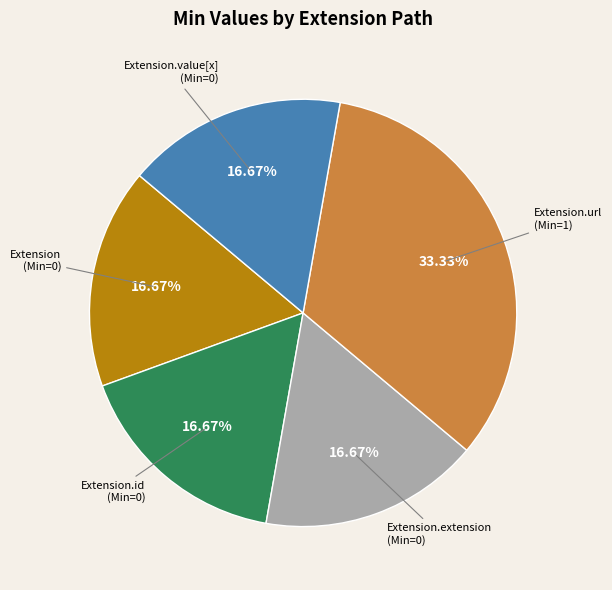

Count the number of slices in the pie.

5